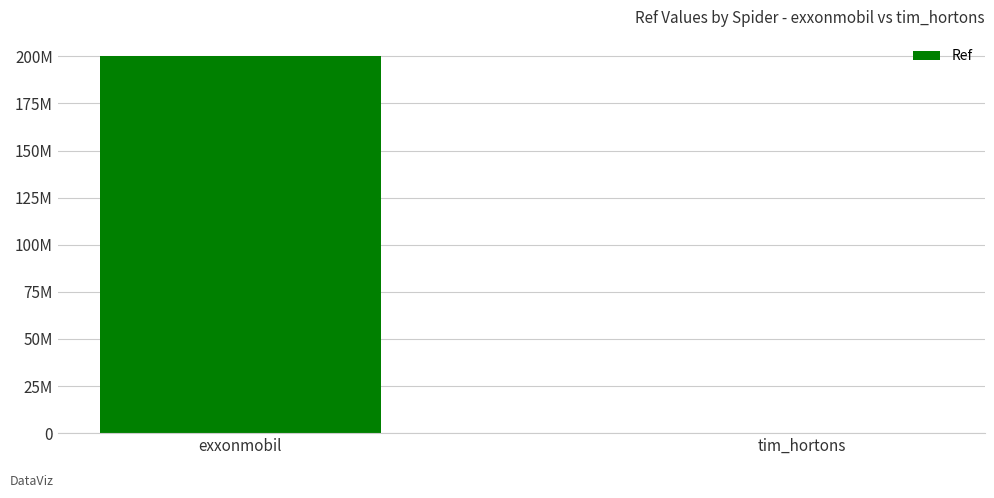

What is the sum of the values at exxonmobil and tim_hortons?

200405022